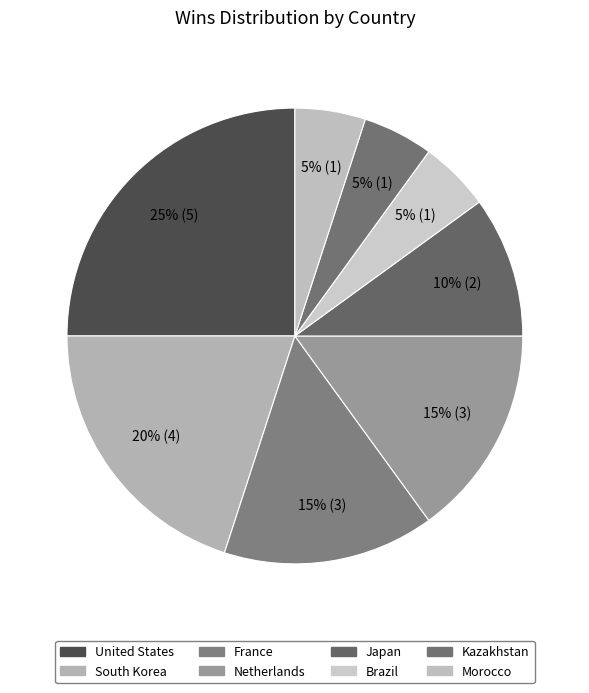

Approximately how many times larger is the value at Japan compared to Netherlands?

0.7